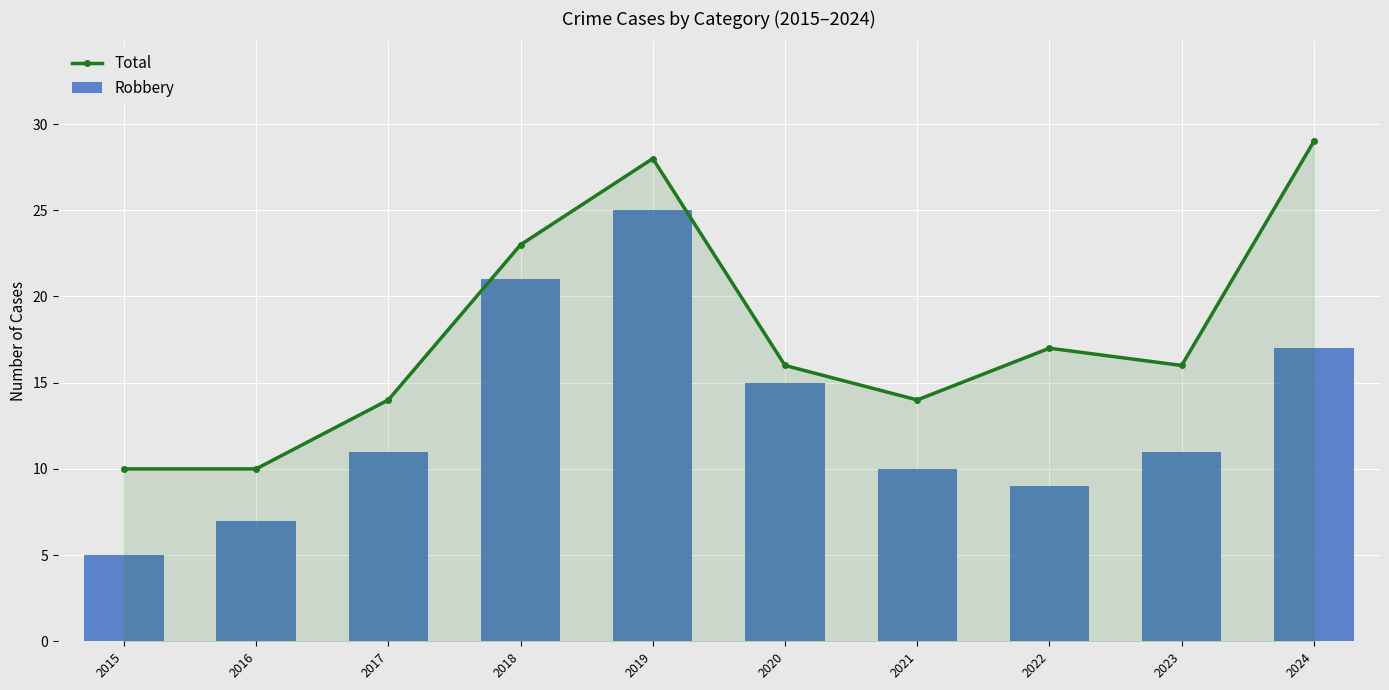

What is the difference between the highest and lowest values at 2022?

8